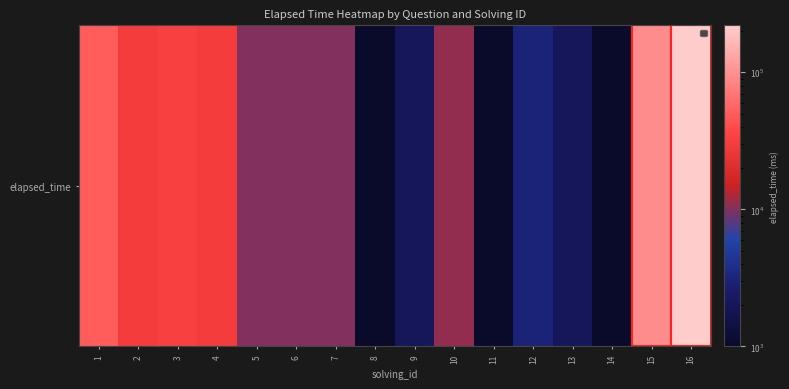

Count the number of data series in this chart.

1